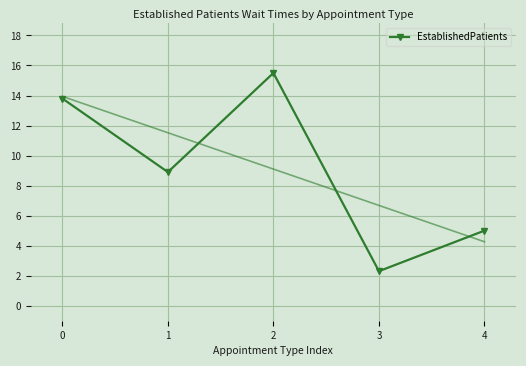

How many interior local valleys (lower than both neighbors) does the data have?

2